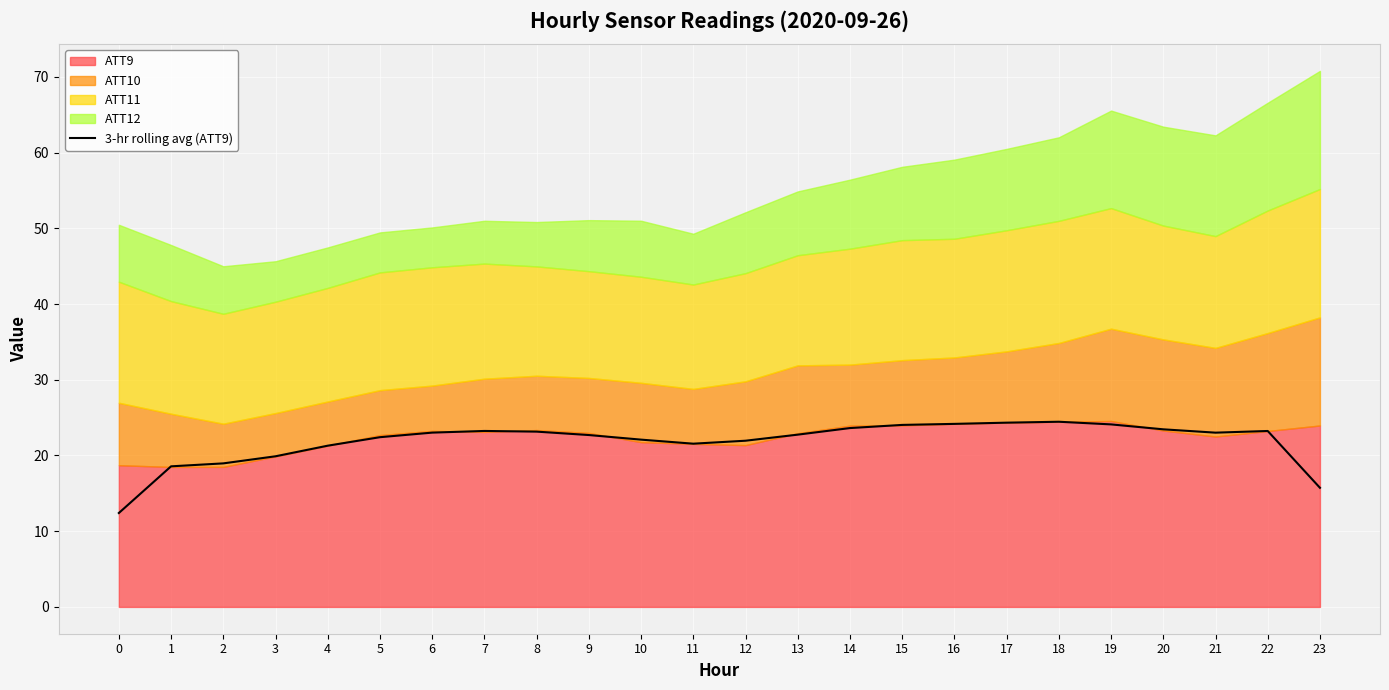

Which has a higher value, 0 or 21?

21